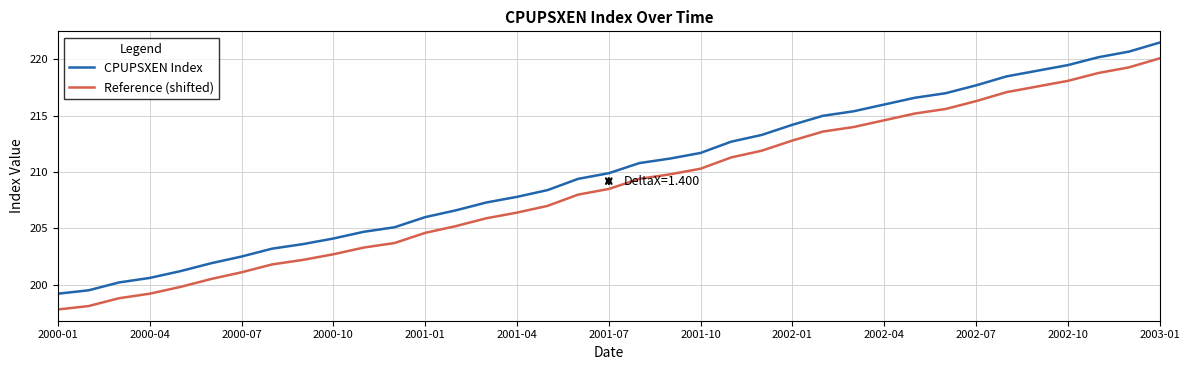

What is the minimum value for Reference (shifted)?

197.8